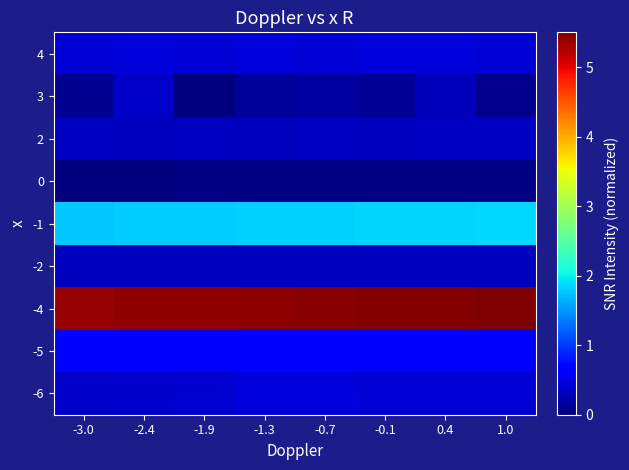

At how many categories does at least one series exceed 4?

8